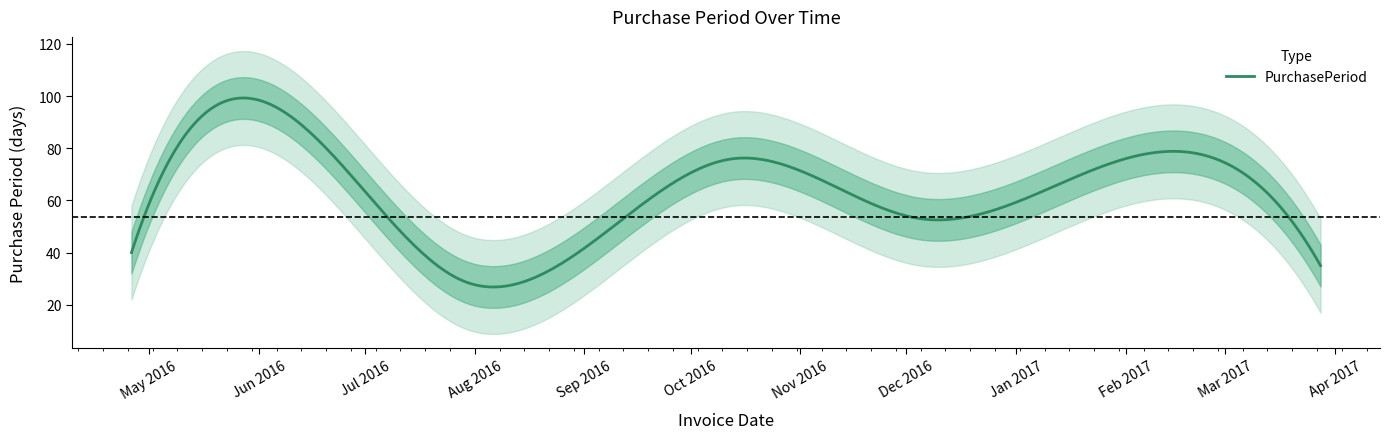

The chart shows a value of 40 at 2017-02-21. True or false?

False